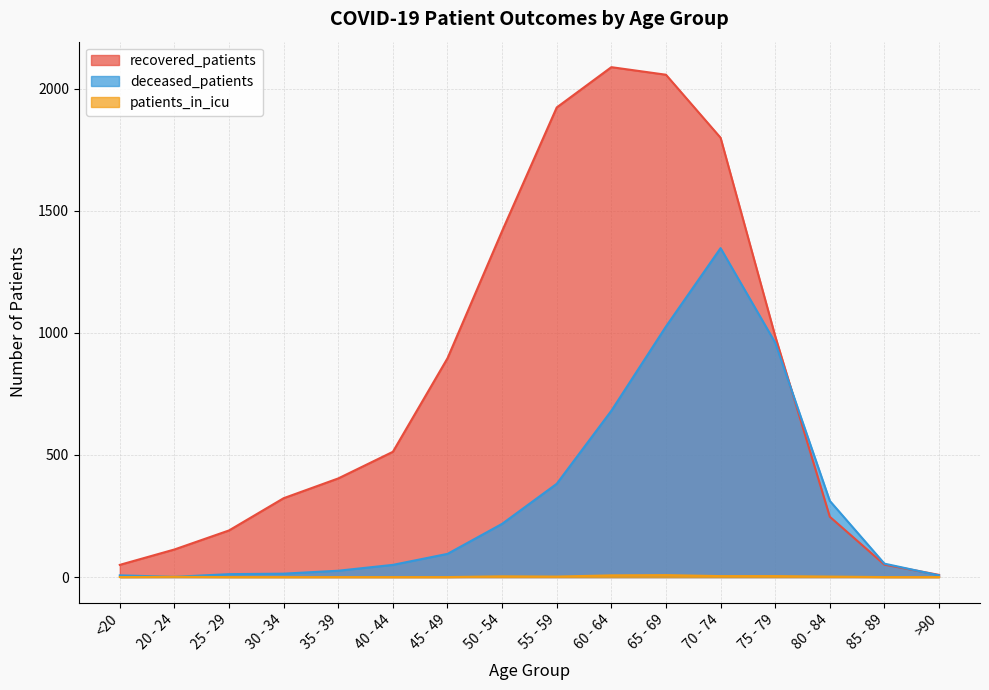

What position from the right is 80 - 84?

3